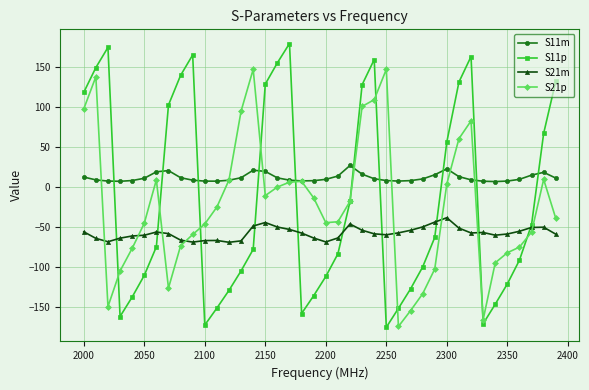

True or false: S21p has more than 2 points higher than both neighbors.

True